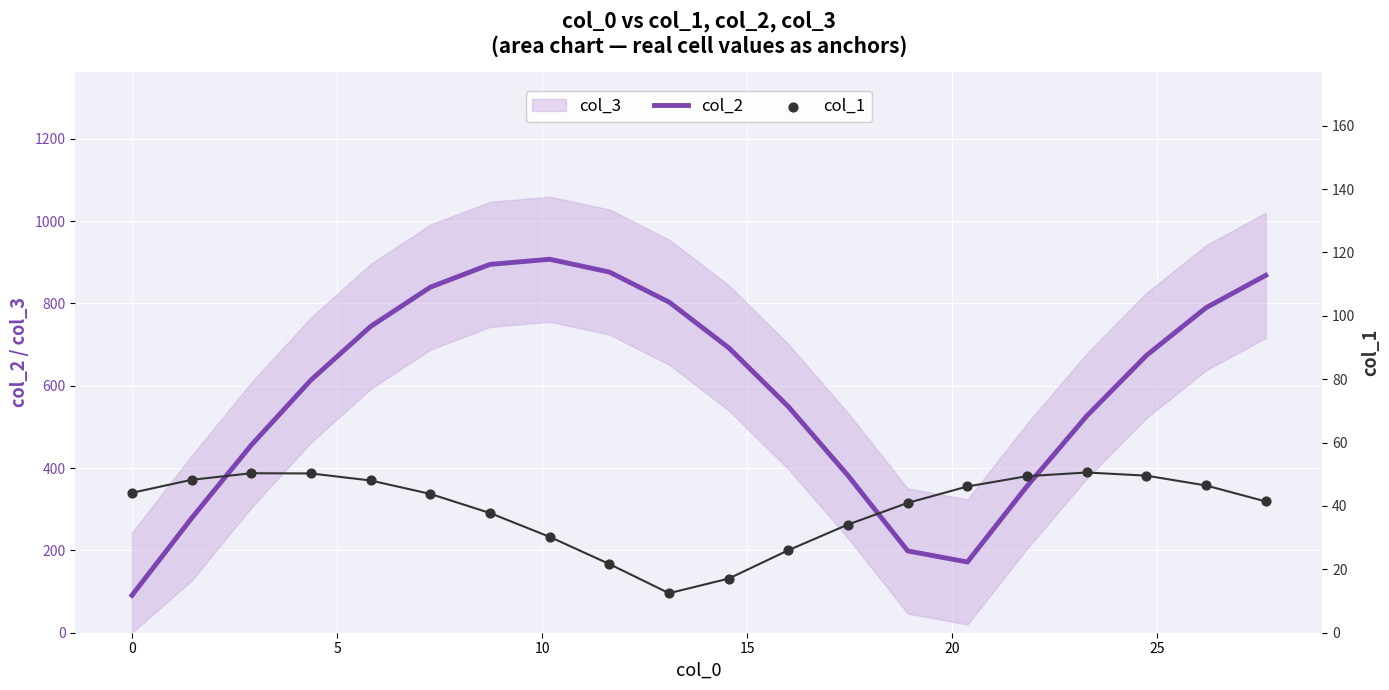

At how many categories does at least one series exceed 210?

17